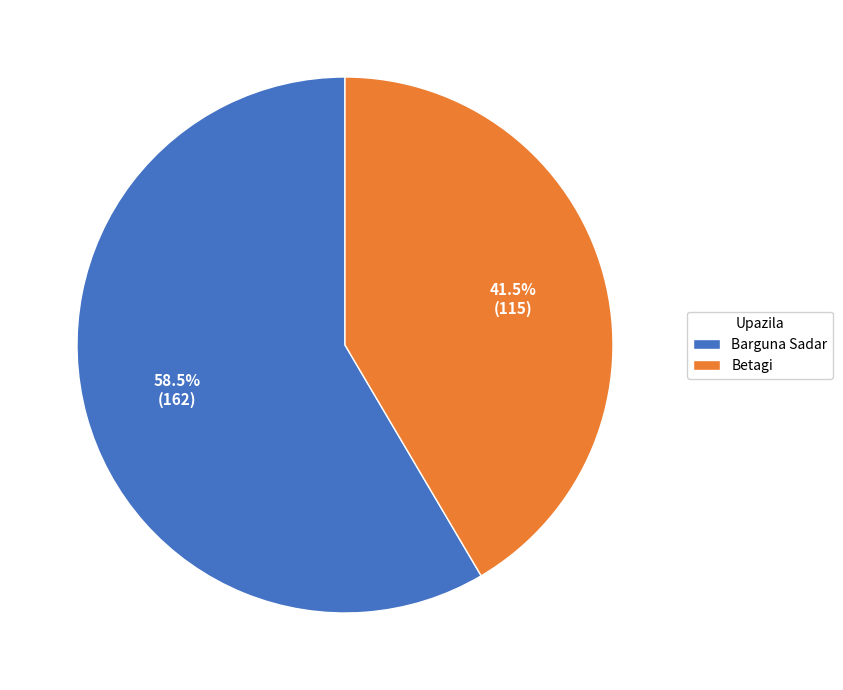

The Betagi slice represents 29% of the pie. True or false?

False